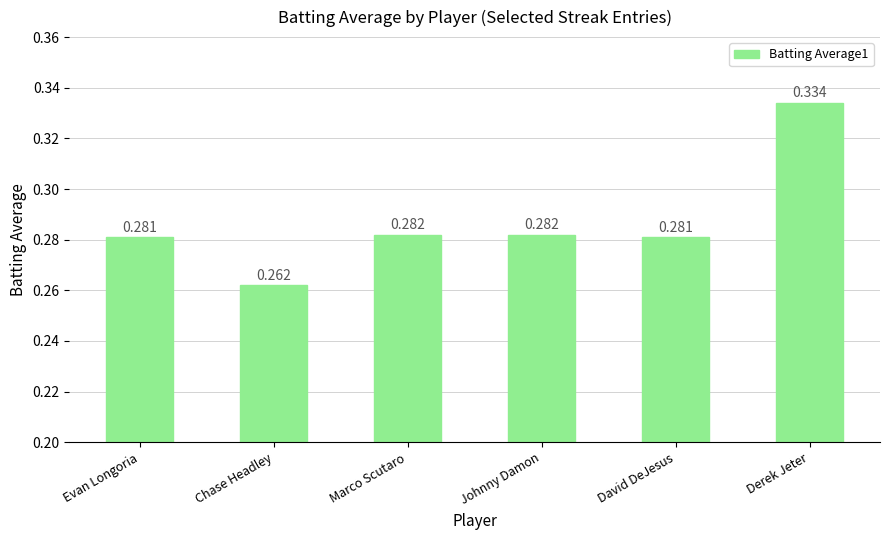

What is the label of the 2nd bar from the right?

David DeJesus